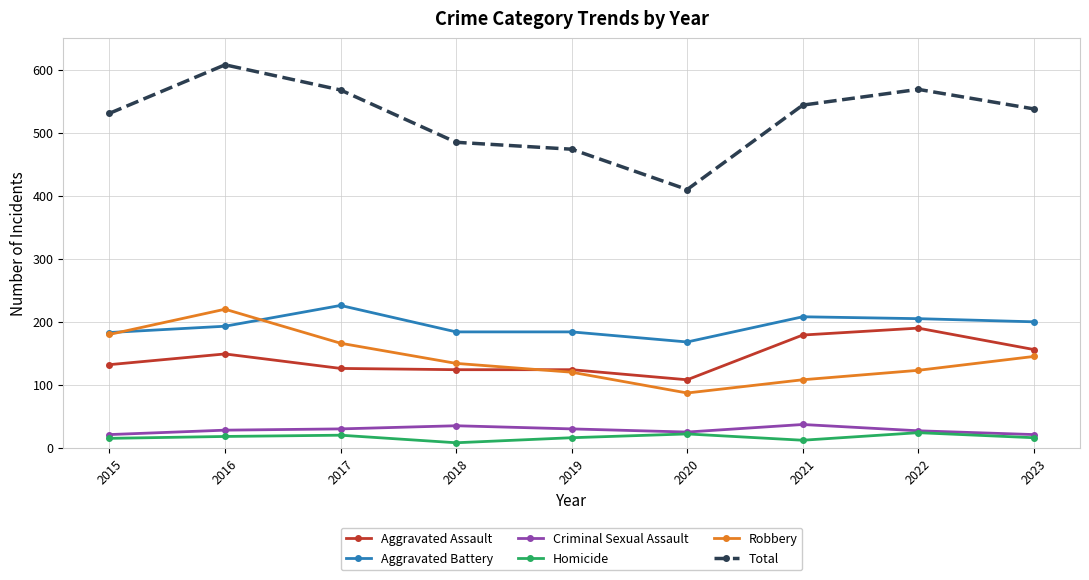

True or false: Criminal Sexual Assault has more than 1 interior local peaks.

True